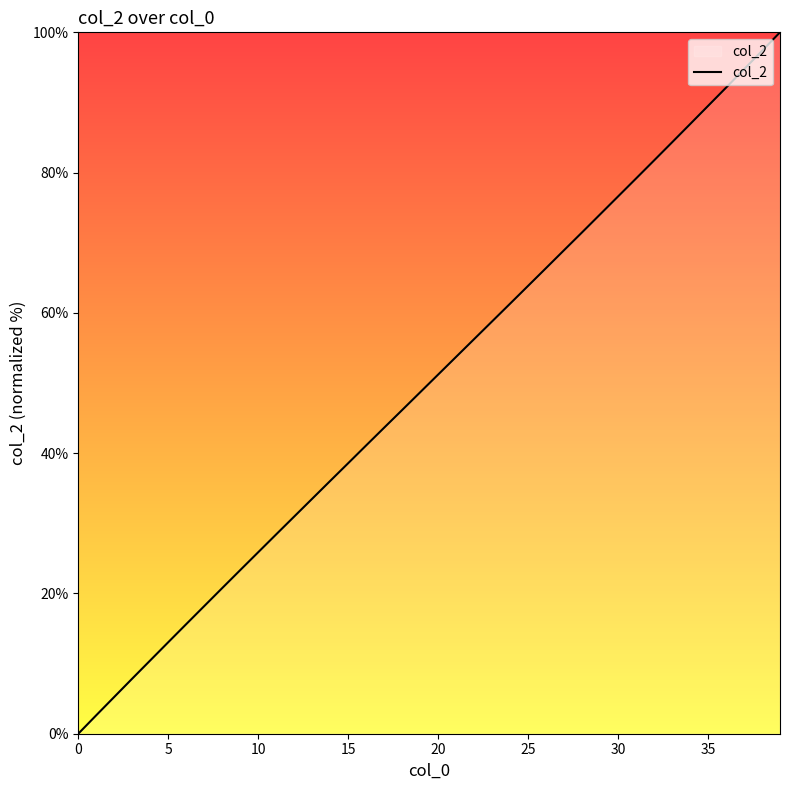

True or false: there are more than 1 points higher than both neighbors.

False